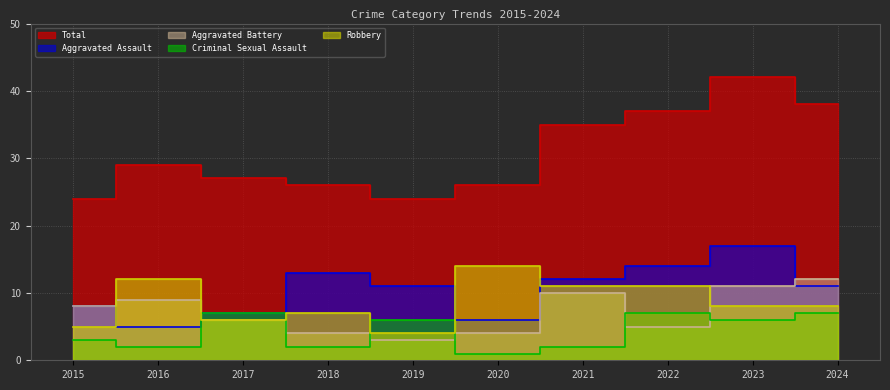

Reading left to right, extract all data points from this chart.

Aggravated Assault: 2015=8	2016=5	2017=7	2018=13	2019=11	2020=6	2021=12	2022=14	2023=17	2024=11
Aggravated Battery: 2015=8	2016=9	2017=6	2018=4	2019=3	2020=4	2021=10	2022=5	2023=11	2024=12
Criminal Sexual Assault: 2015=3	2016=2	2017=7	2018=2	2019=6	2020=1	2021=2	2022=7	2023=6	2024=7
Robbery: 2015=5	2016=12	2017=6	2018=7	2019=4	2020=14	2021=11	2022=11	2023=8	2024=8
Total: 2015=24	2016=29	2017=27	2018=26	2019=24	2020=26	2021=35	2022=37	2023=42	2024=38